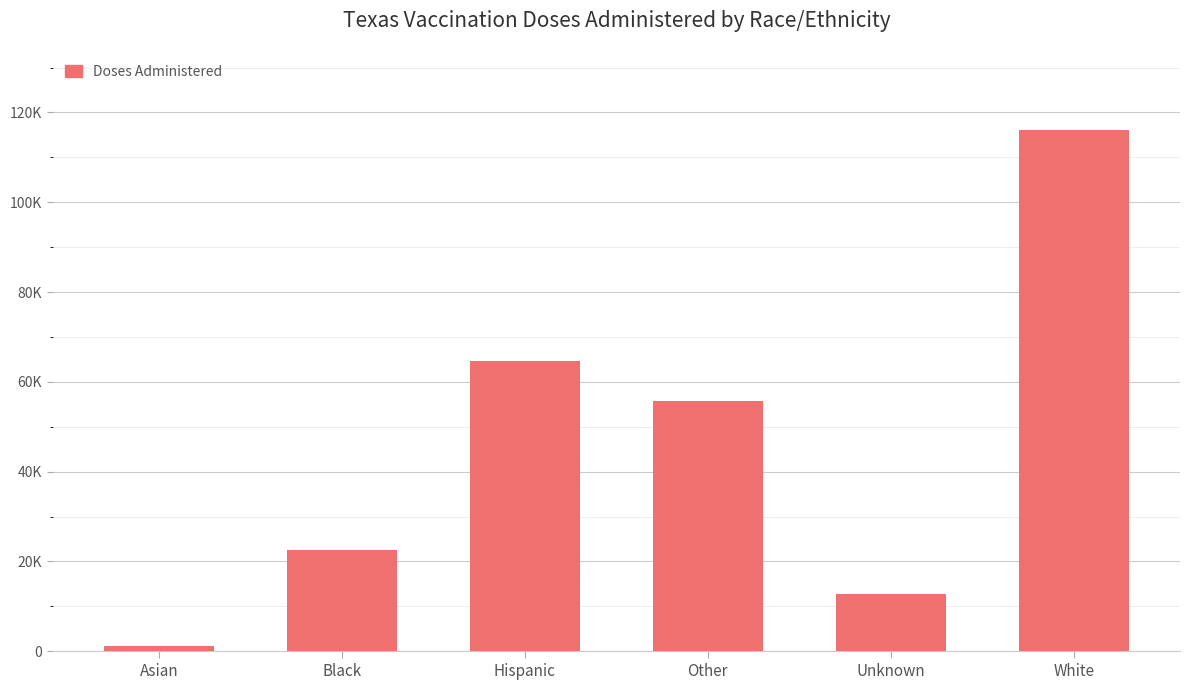

What value does the data have at Black, to the nearest 100?

22600